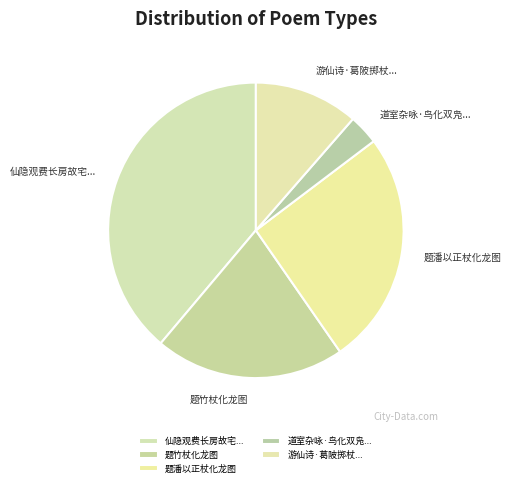

Which slice is the smallest?

道室杂咏·鸟化双凫...